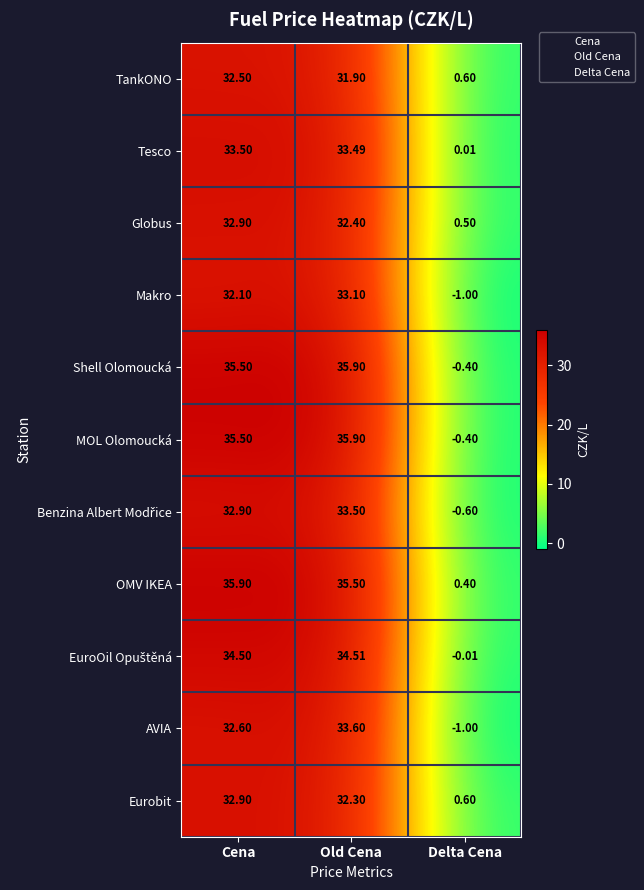

What is the sum of all OMV IKEA values?

71.8